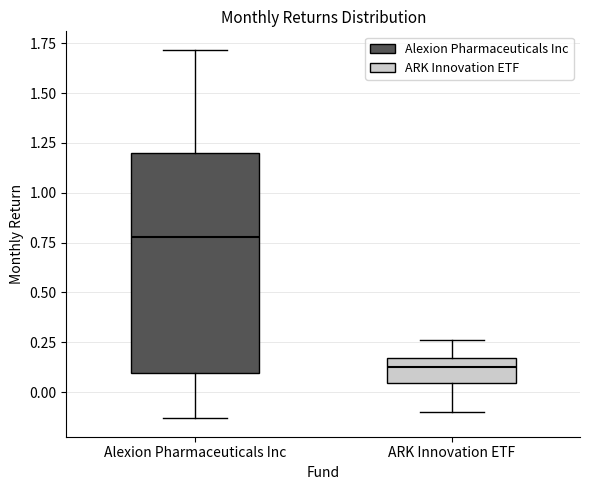

Reading left to right, read every box against the y-axis: the position of its median line, the range the box covers, and the ends of its whiskers. The values are not printed on the chart, so give them approximately, as read against the axis.

Alexion Pharmaceuticals Inc: median 0.80, box 0.10 to 1.20, whiskers -0.15 to 1.70
ARK Innovation ETF: median 0.15 (just below the box's upper edge), box 0.05 to 0.15, whiskers -0.10 to 0.25